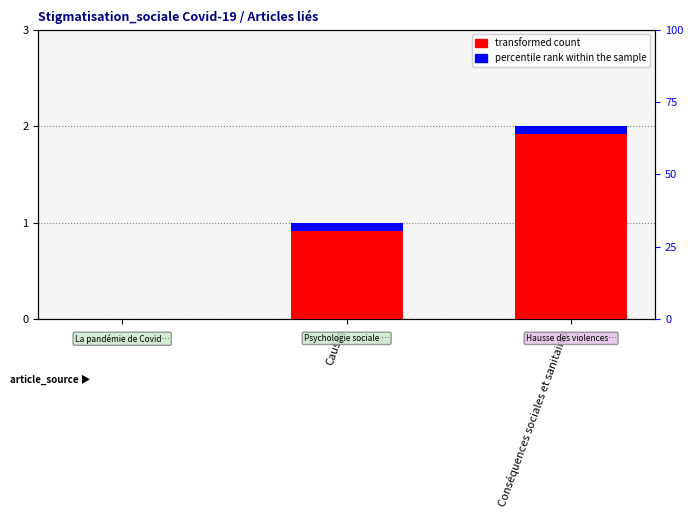

What is the value of the 2nd bar from the left?

1